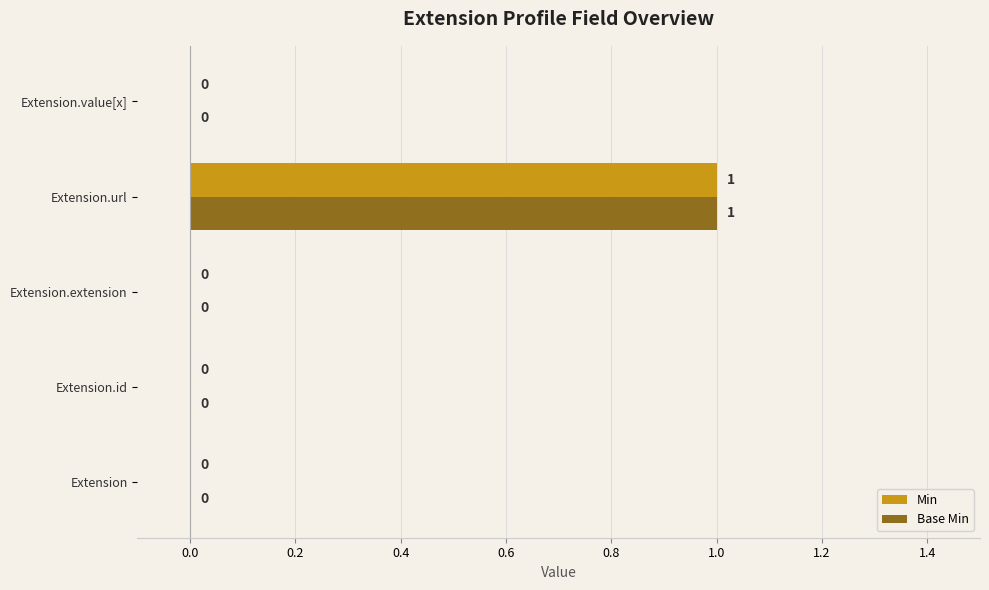

At which category does the chart reach its peak across all series?

Extension.url